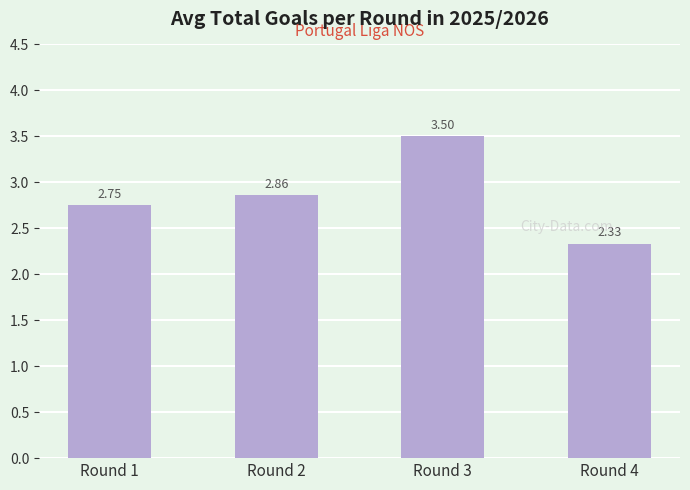

Which has a higher value, Round 1 or Round 3?

Round 3